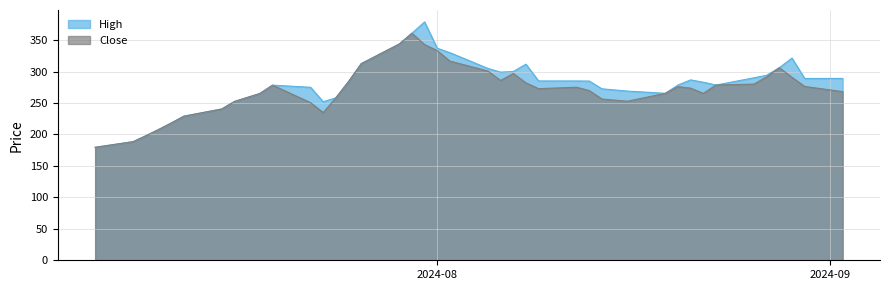

What are all the series names shown in the legend?

High, Close